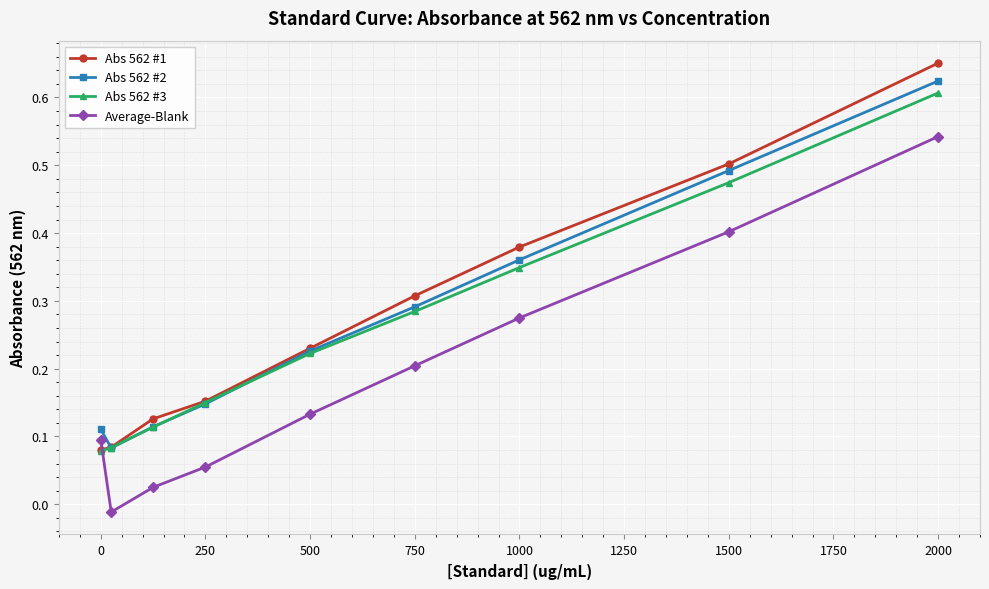

Which series has the largest range (max minus min)?

Abs 562 #1